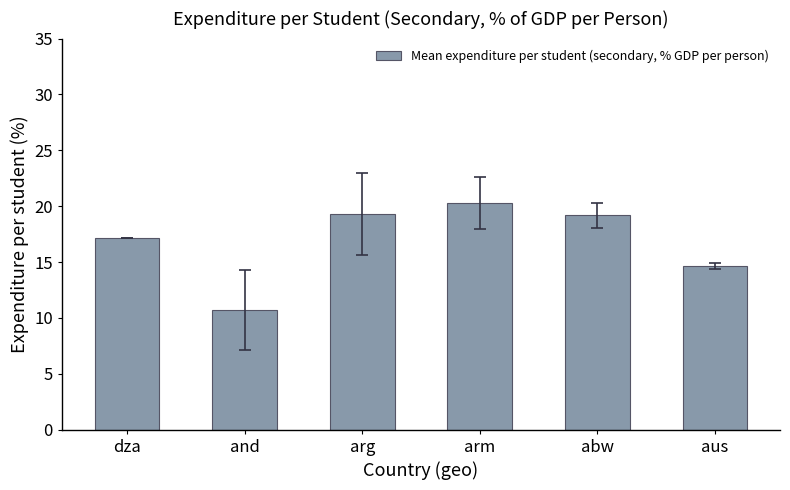

Where is the data nearest to the value 15?

aus